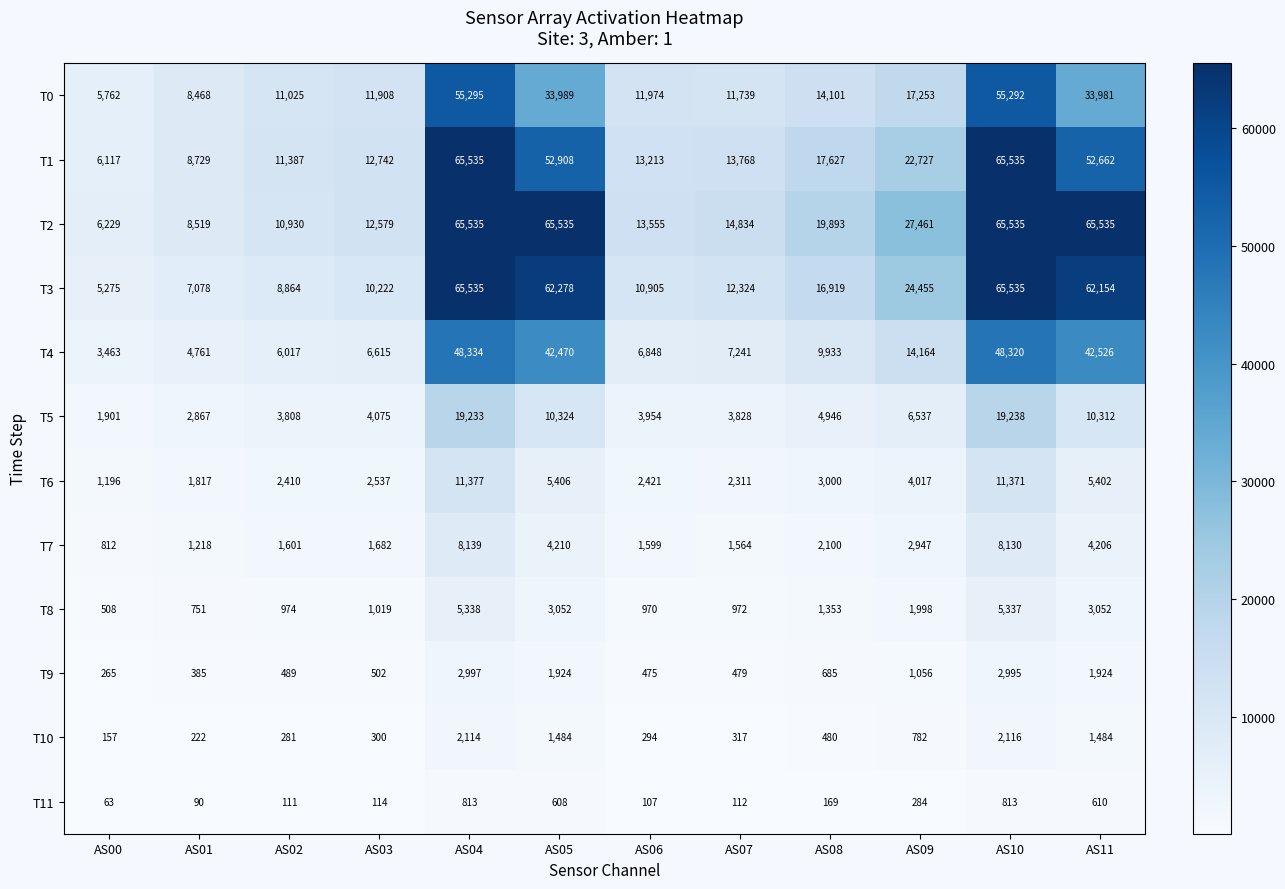

Between AS08 and AS11, which series saw the biggest shift?

T2